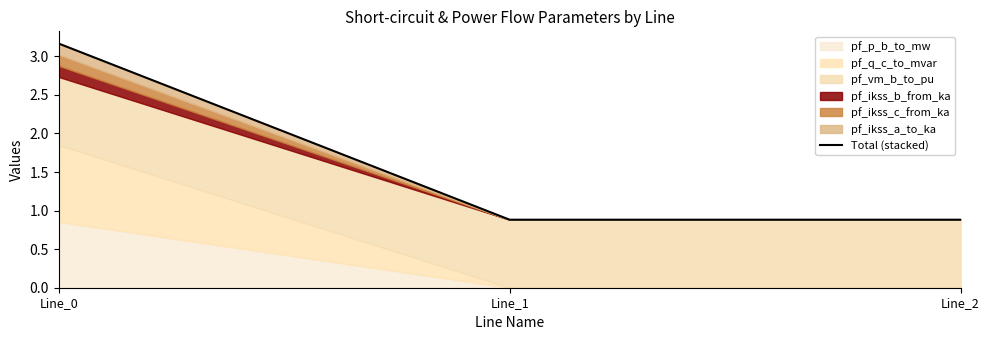

Which label corresponds to the largest value in the chart?

Line_0